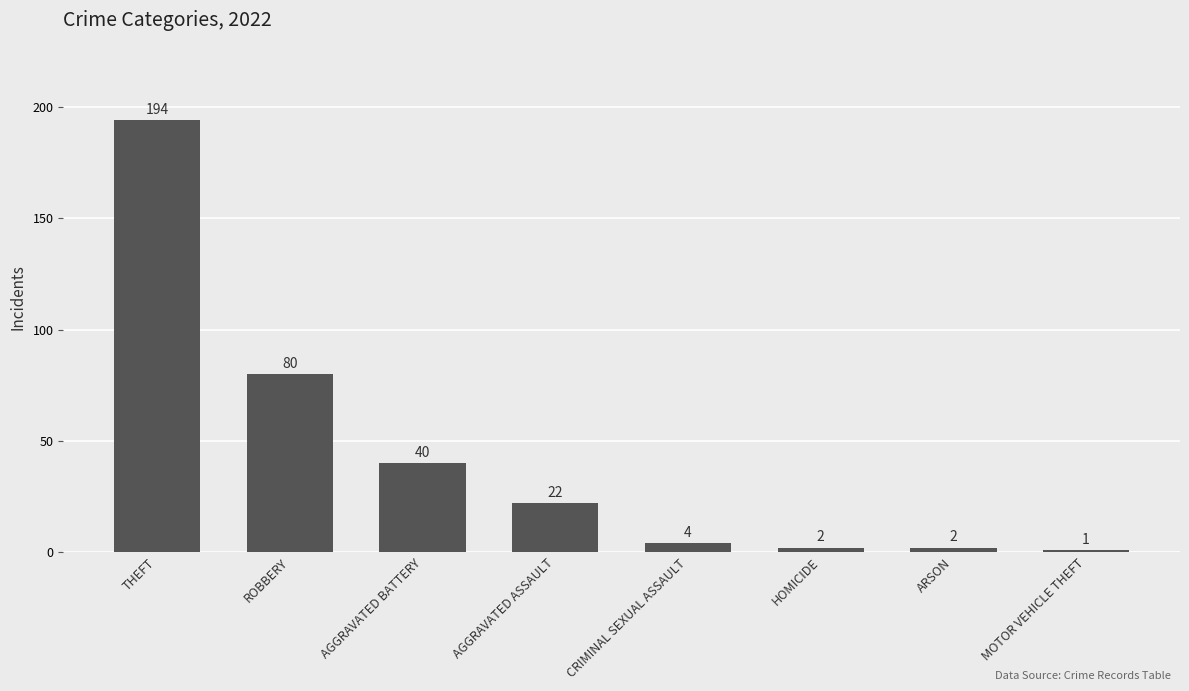

What is the label of the 6th bar from the right?

AGGRAVATED BATTERY